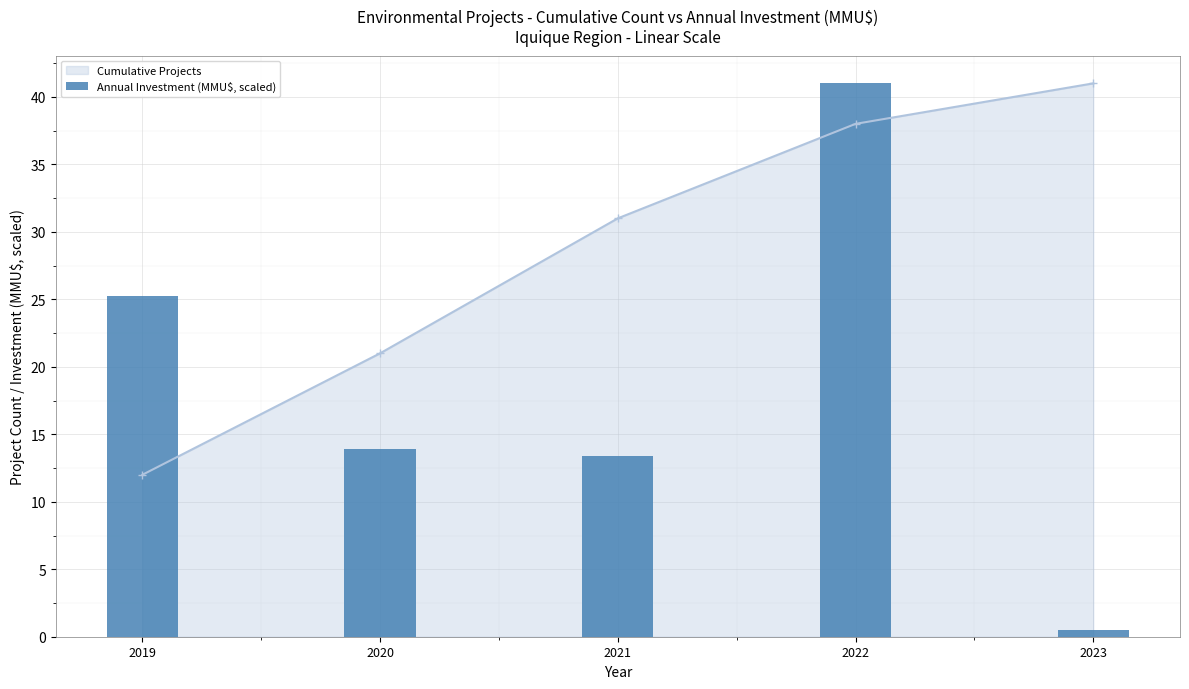

How many values are below 13?

1